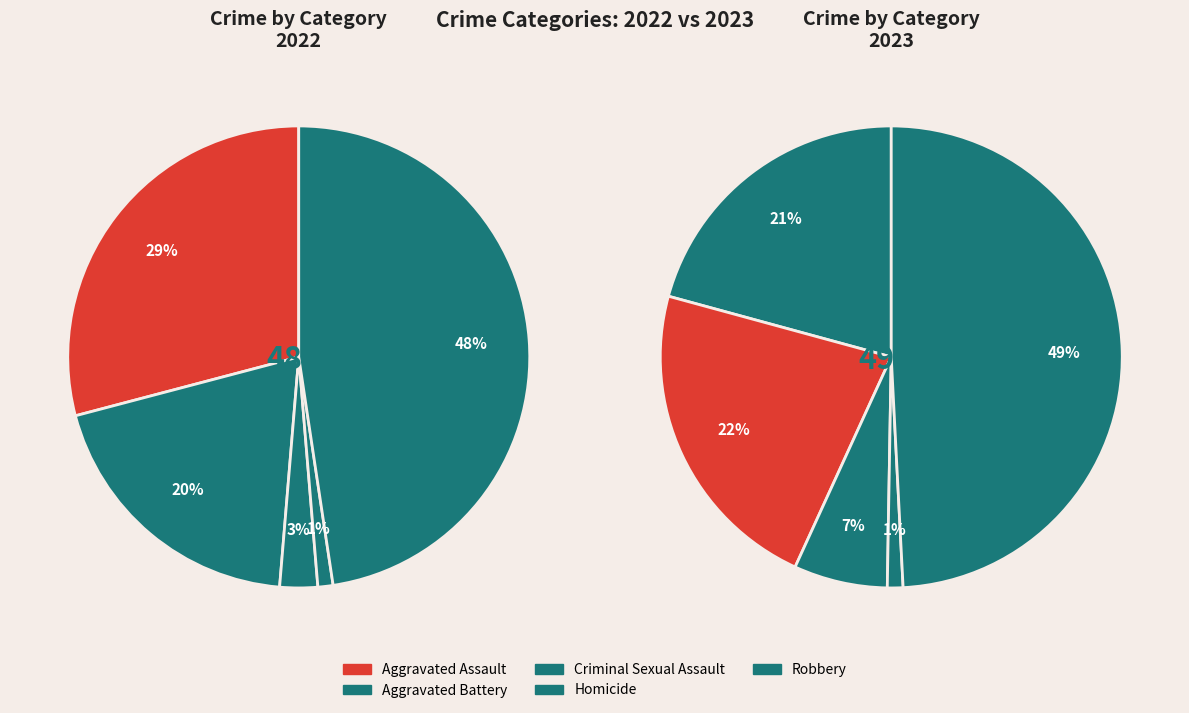

How many segments does this pie chart have?

5